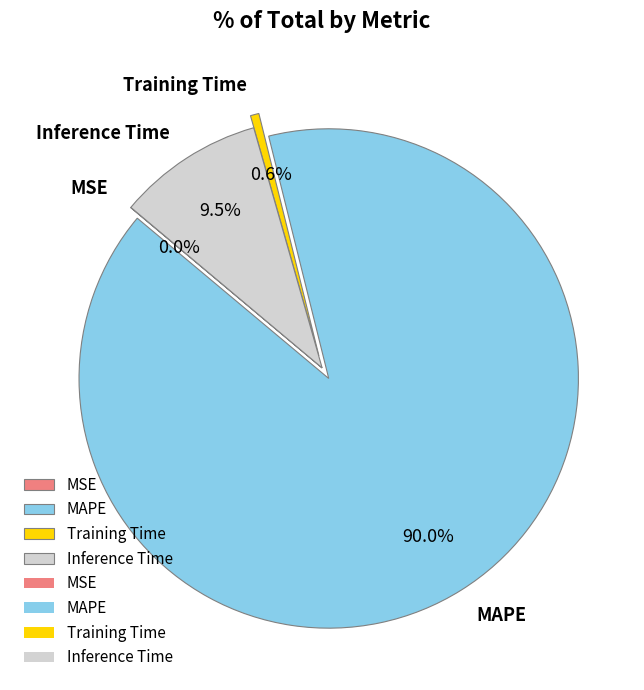

To the nearest percent, what portion does MAPE represent?

90%